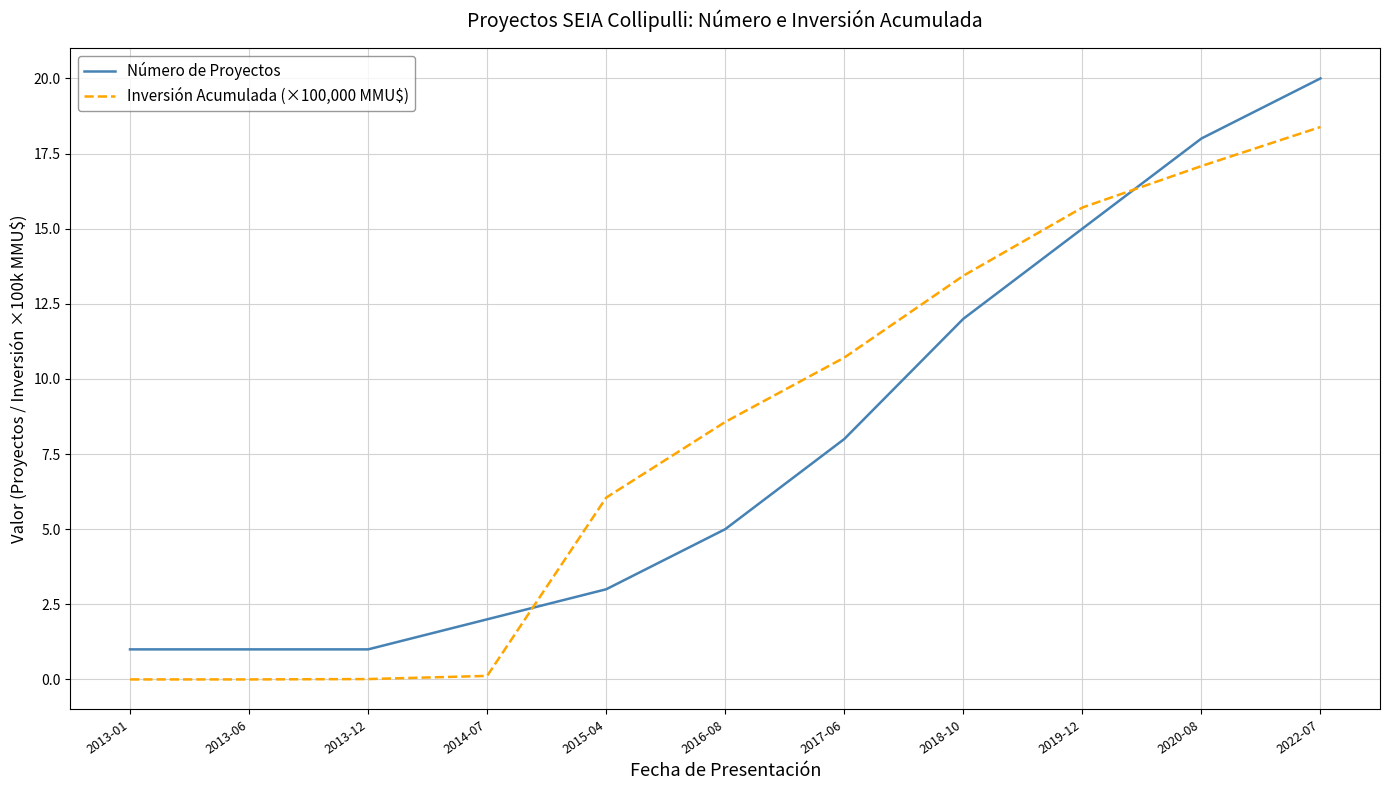

Is this an area chart (filled region under the line)?

No